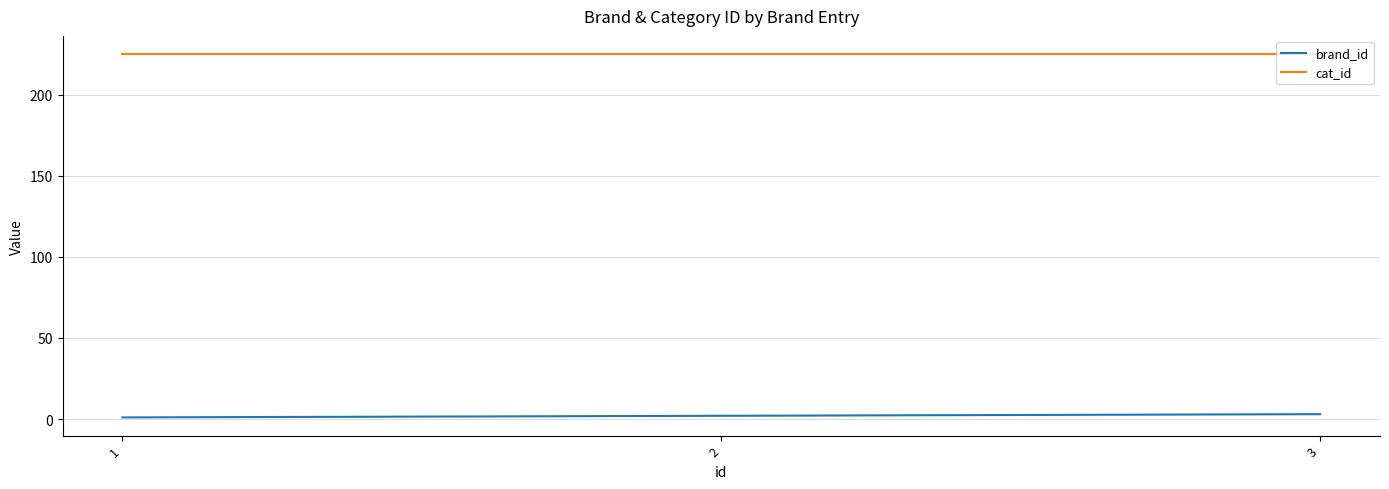

What is the sum of all cat_id values?

675